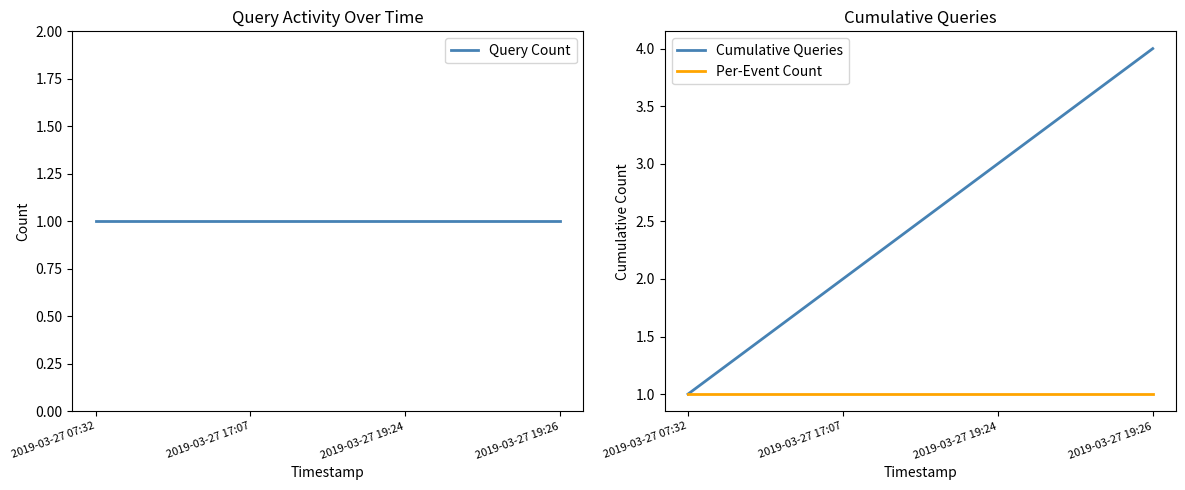

What is the label of the 3rd point from the right?

2019-03-27 17:07